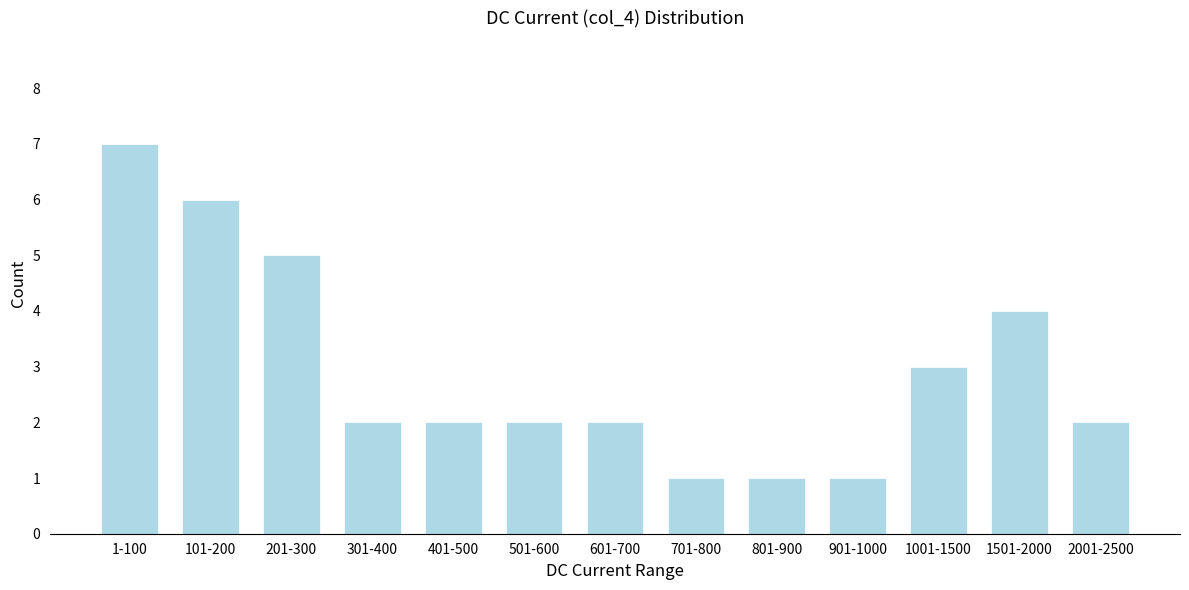

Reading left to right, what are all the values shown in this chart?

7	6	5	2	2	2	2	1	1	1	3	4	2